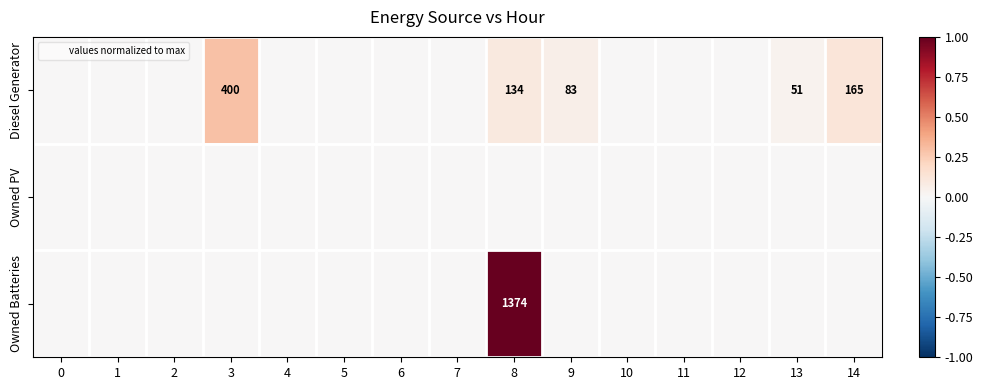

Which series has the largest range (max minus min)?

Owned Batteries